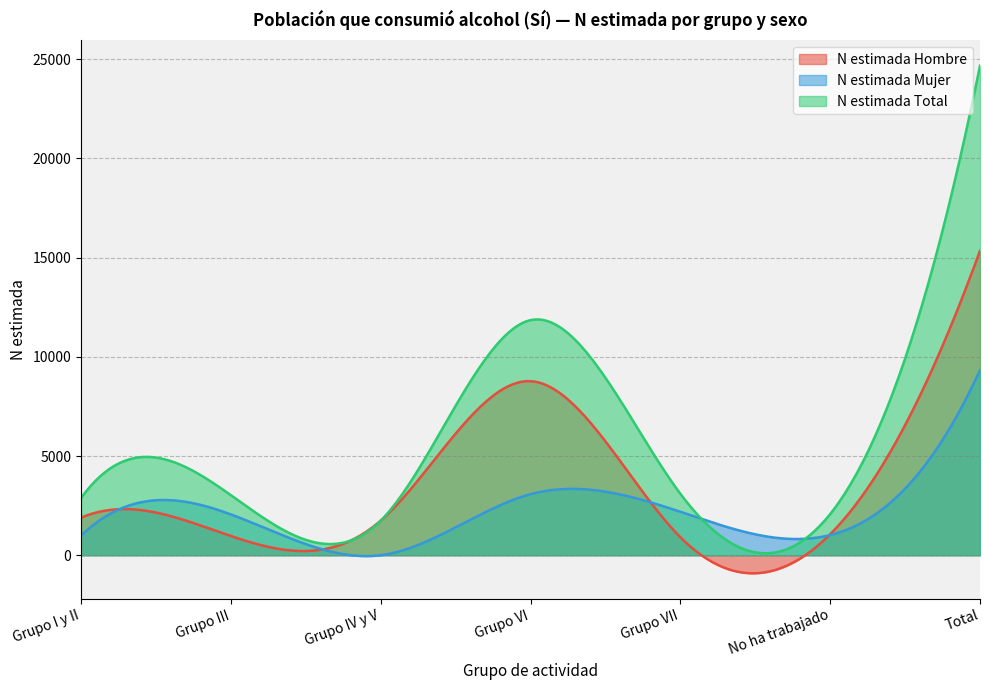

Which series ends up on top after the final intersection of N estimada Hombre and N estimada Mujer?

N estimada Hombre